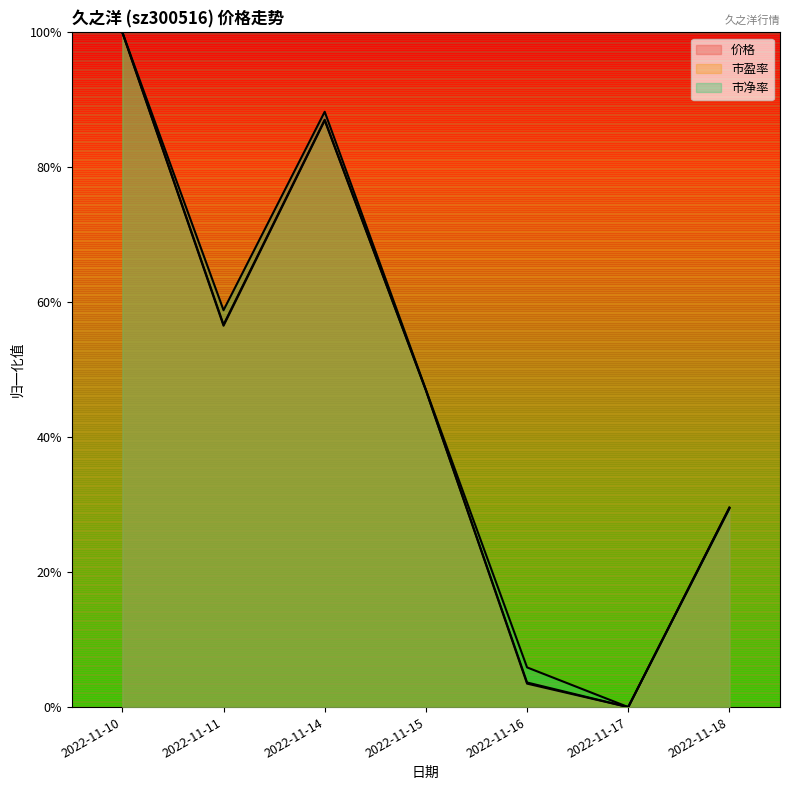

Which series has the largest total across all categories?

市净率